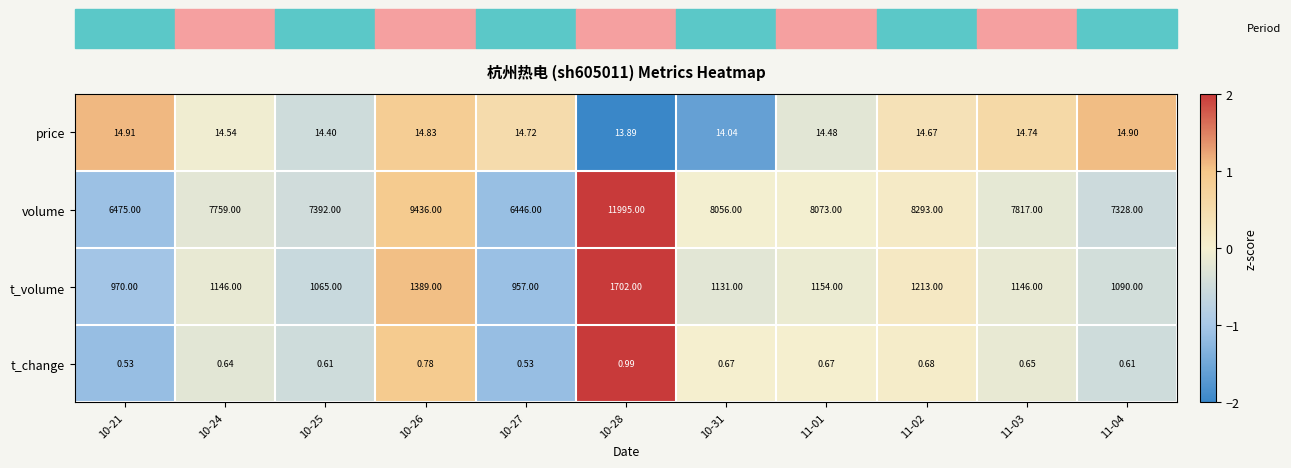

How many data points in volume are less than 7817?

5